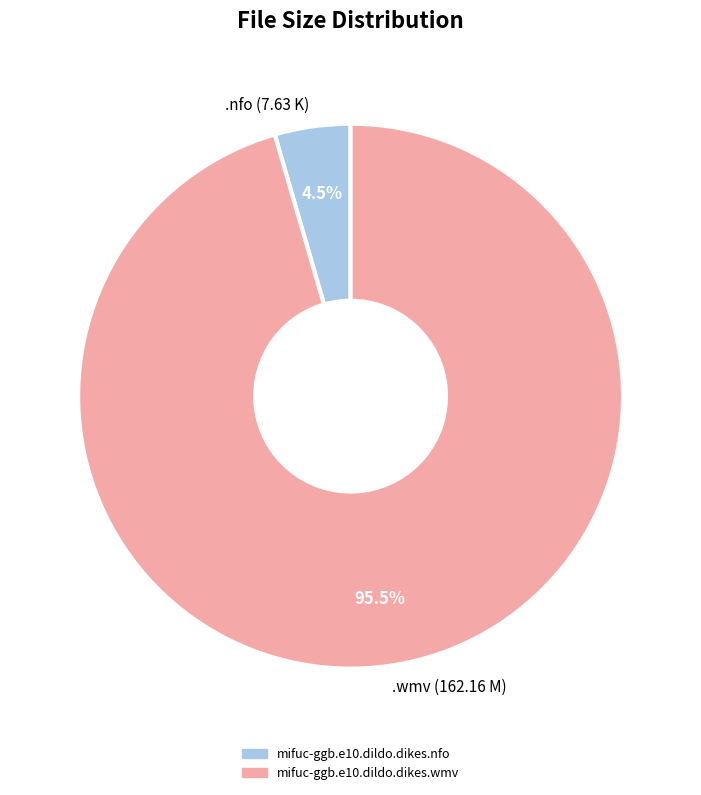

How many slices are in this pie chart?

2